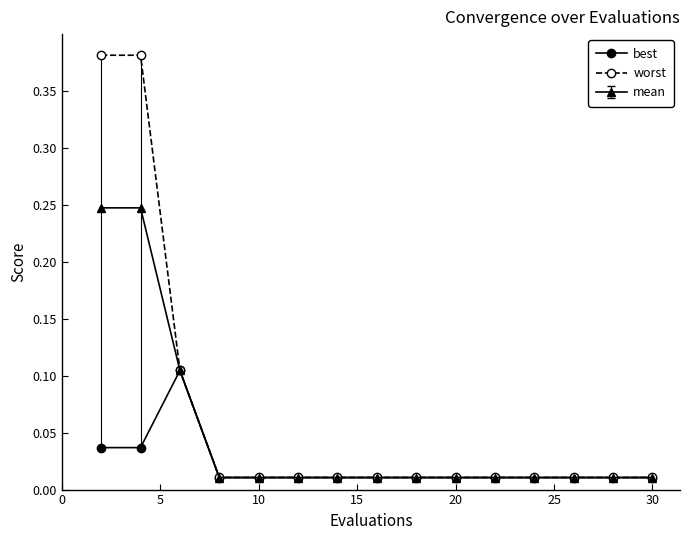

At how many categories does at least one series exceed 0?

15